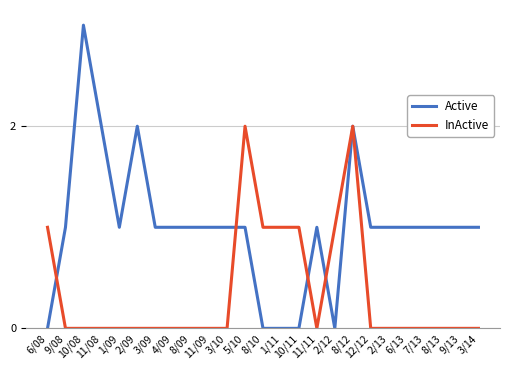

What are all the series names shown in the legend?

Active, InActive